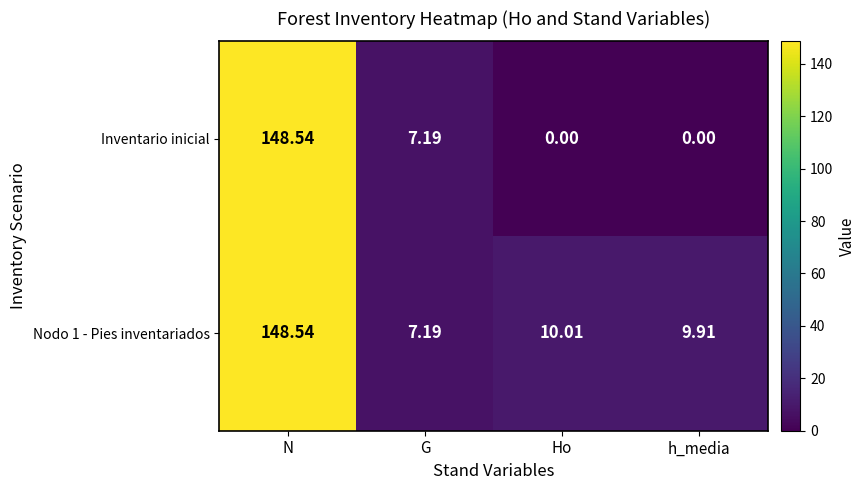

Where is Nodo 1 - Pies inventariados nearest to the value 77?

Ho